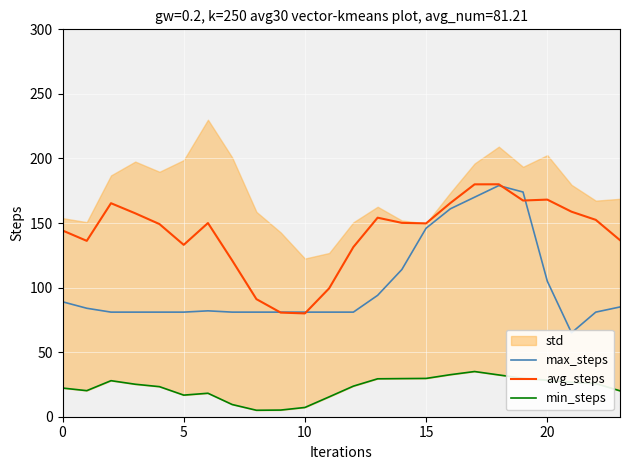

At 15, list the series in order from smallest to largest.

min_steps, max_steps, avg_steps